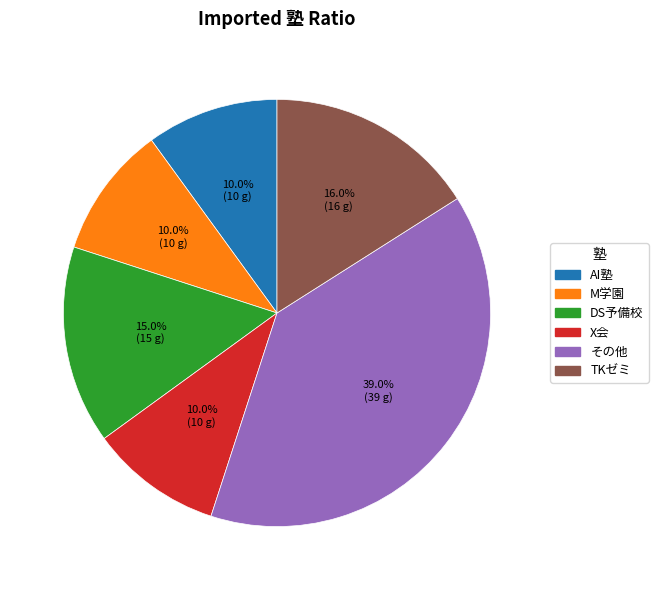

Which category has the biggest portion of the pie?

その他